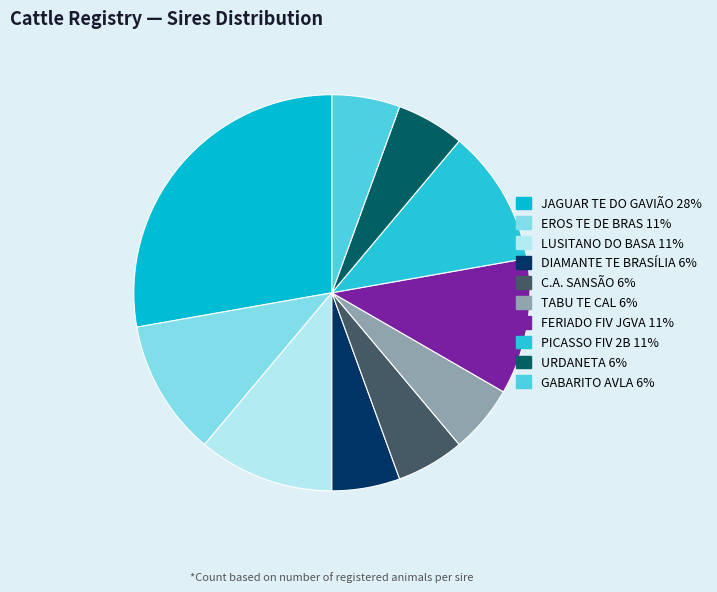

Rank the categories by value from lowest to highest.

DIAMANTE TE BRASÍLIA, C.A. SANSÃO, TABU TE CAL, URDANETA, GABARITO AVLA, EROS TE DE BRAS, LUSITANO DO BASA, FERIADO FIV JGVA, PICASSO FIV 2B, JAGUAR TE DO GAVIÃO